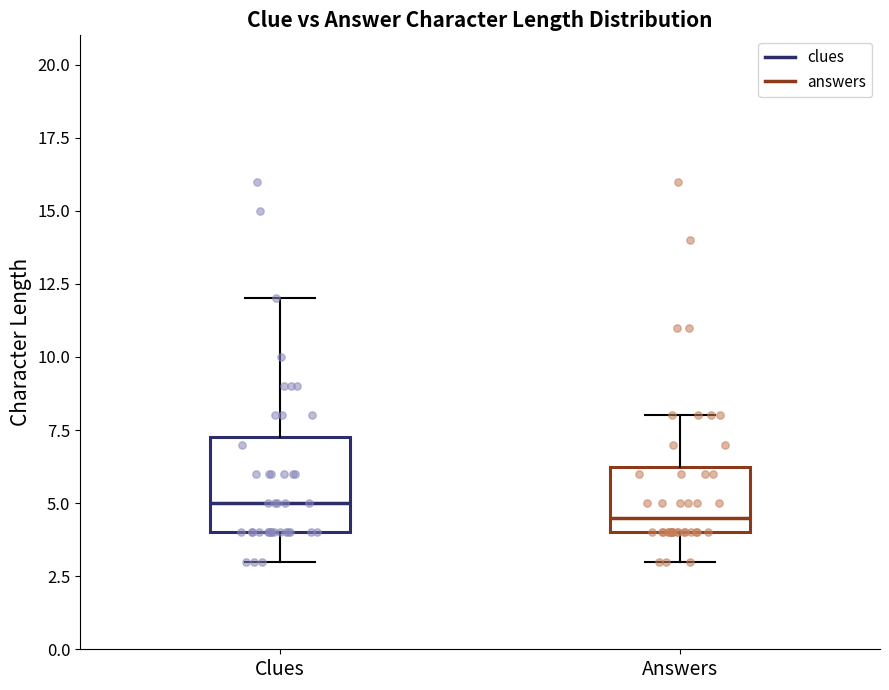

Reading left to right, read every box against the y-axis: the position of its median line, the range the box covers, and the ends of its whiskers. The values are not printed on the chart, so give them approximately, as read against the axis.

Clues: median 5.0, box 4.0 to 7.5, whiskers 3.0 to 12.0
Answers: median 4.5, box 4.0 to 6.5, whiskers 3.0 to 8.0